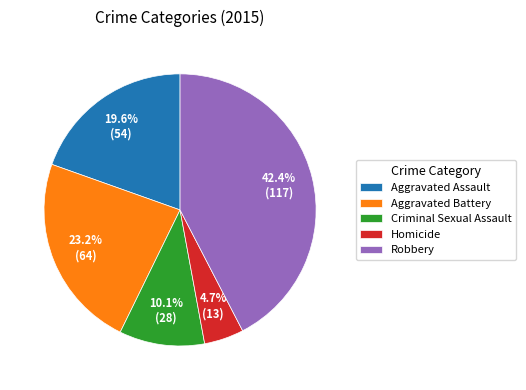

Does Criminal Sexual Assault account for over 50% of the chart?

No